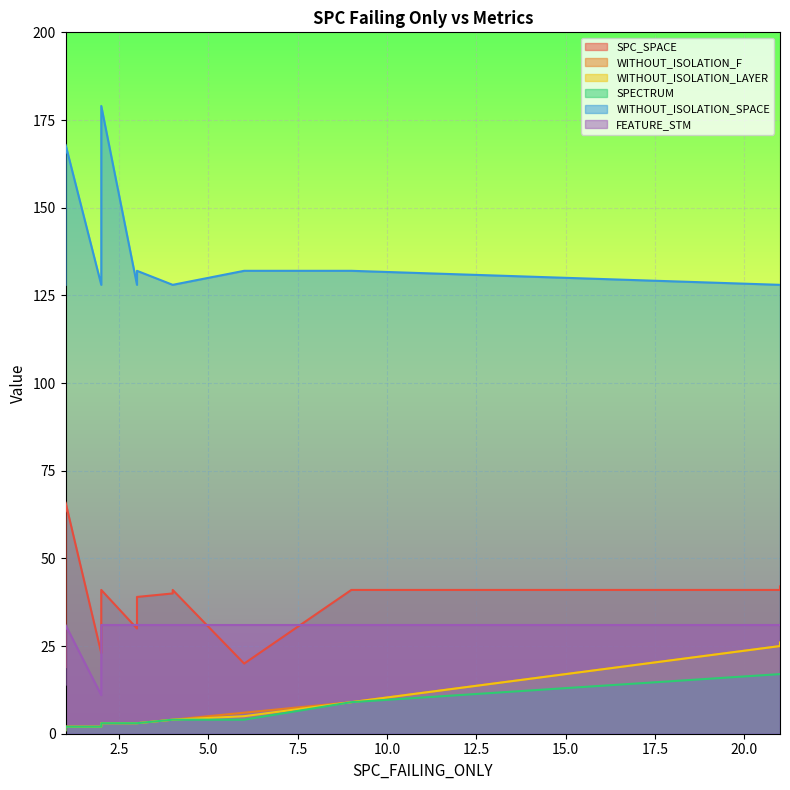

True or false: FEATURE_STM has a value of 31 at 1.

True